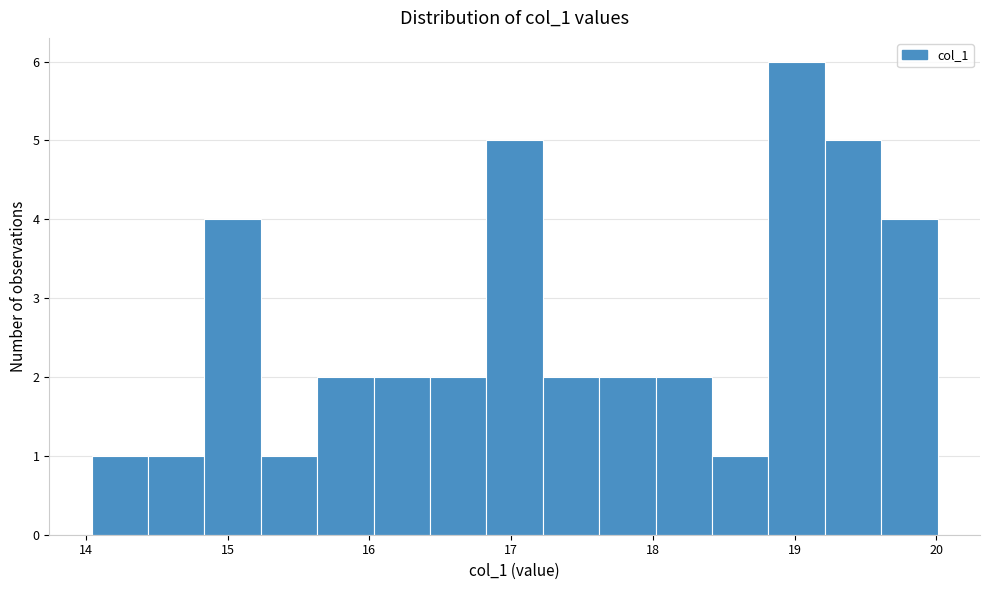

Around what value on the x-axis is the tallest bar? Give the approximate position of its centre, as read against the axis.

19.0